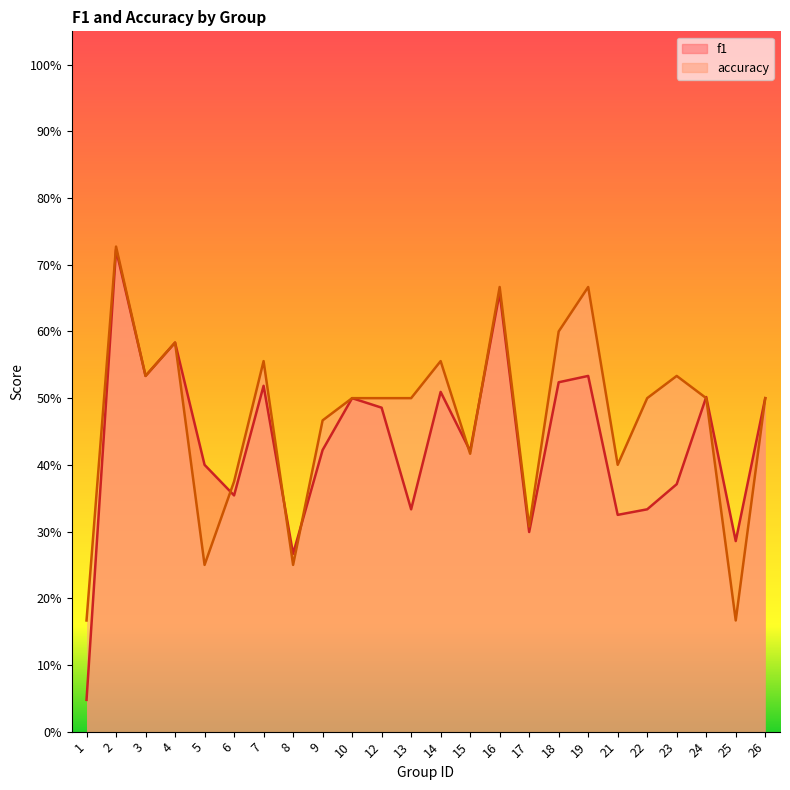

The accuracy series shows 0.7 at 9. True or false?

False